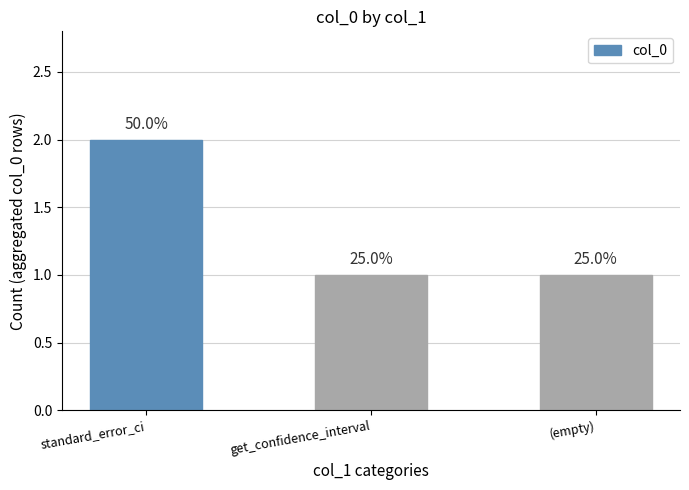

How many bars are there in total?

3